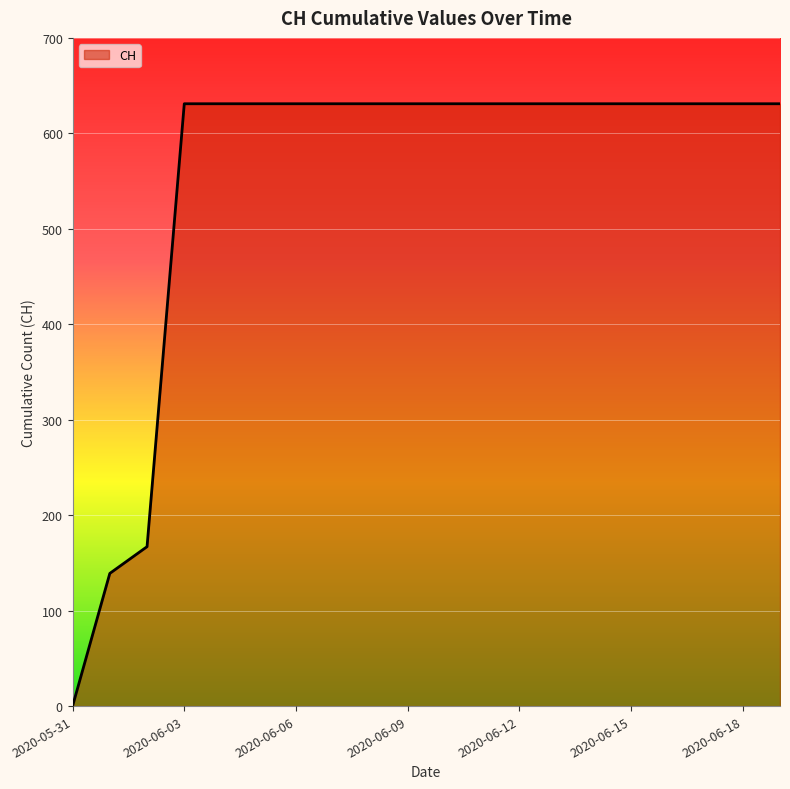

What is the difference between the maximum and minimum values?

631